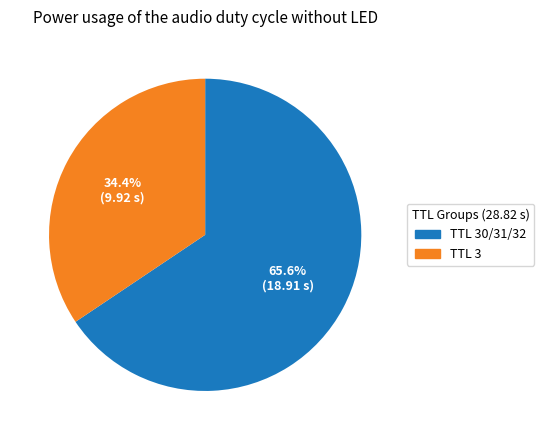

Does any single category account for the majority?

Yes